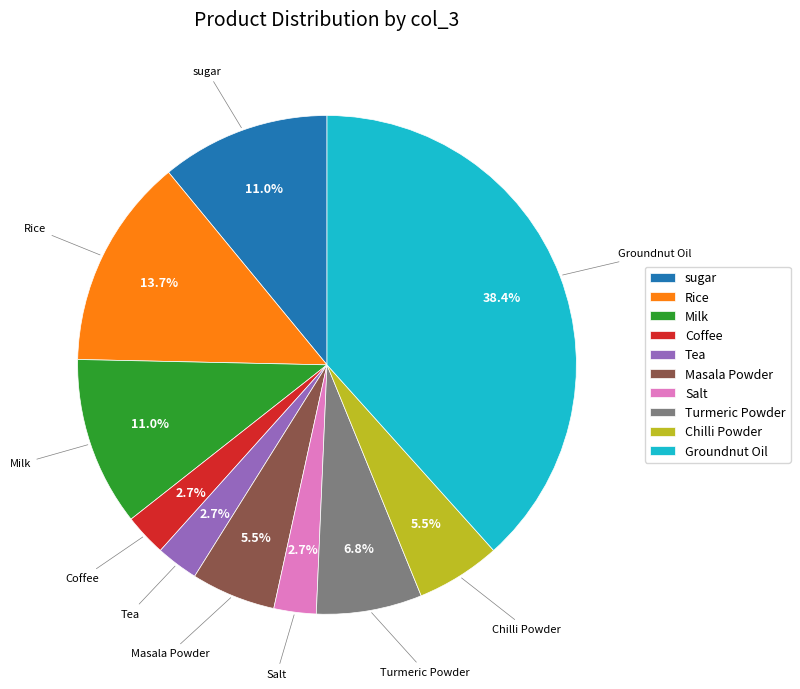

What is the largest slice in the pie chart?

Groundnut Oil